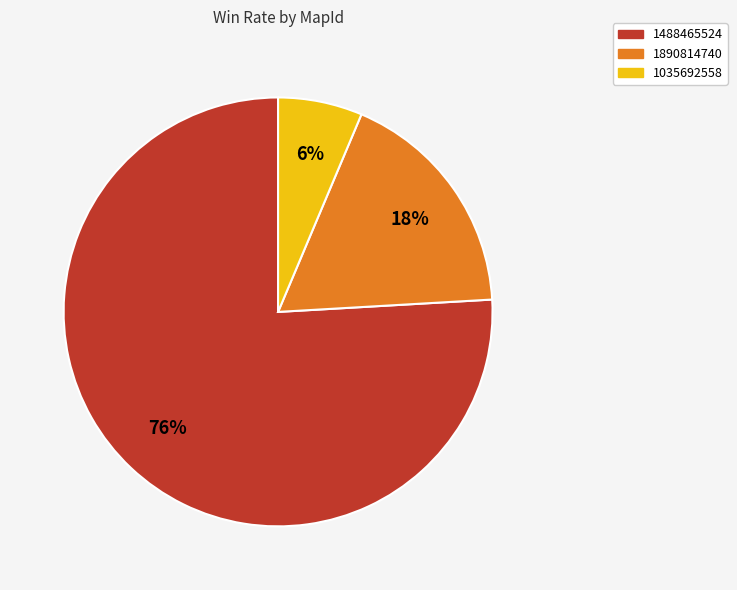

Do 1890814740 and 1488465524 together represent more than half of the pie?

Yes